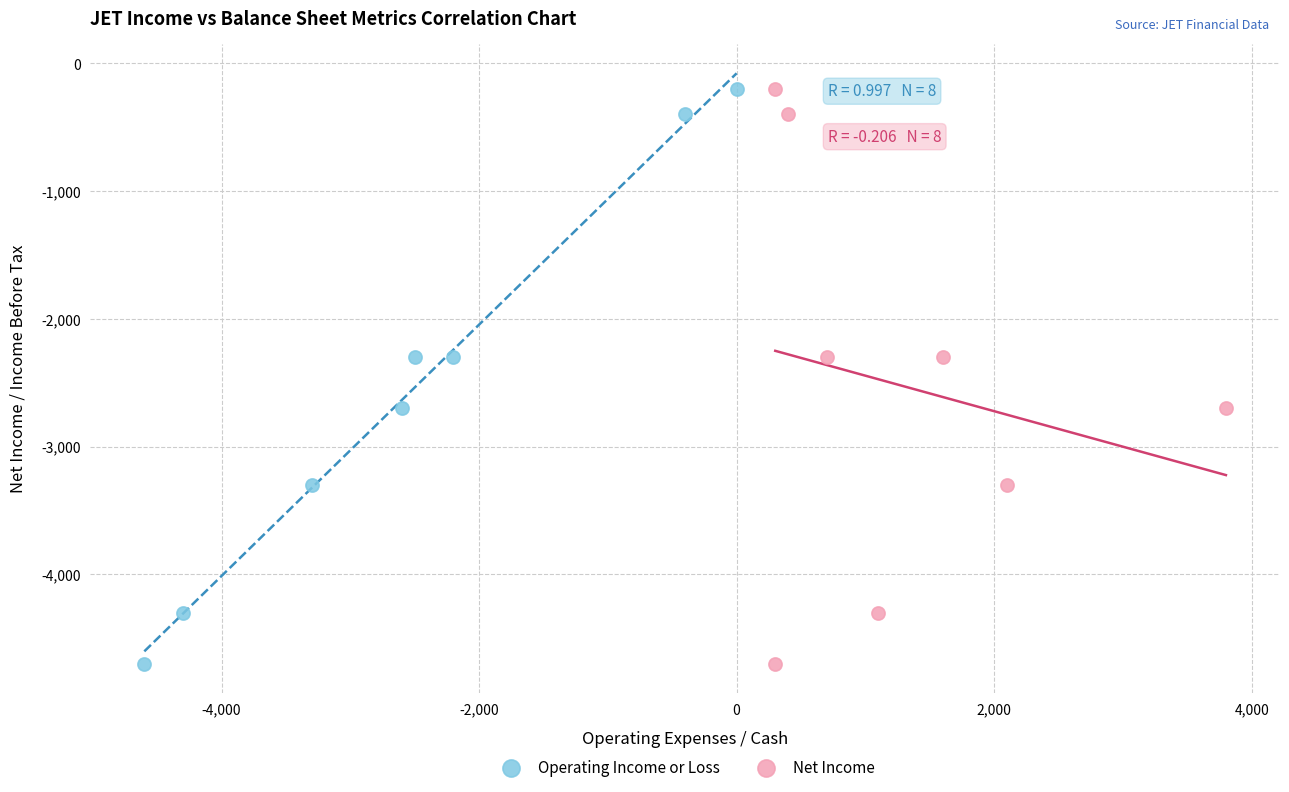

What are all the series names shown in the legend?

Operating Income or Loss, Net Income